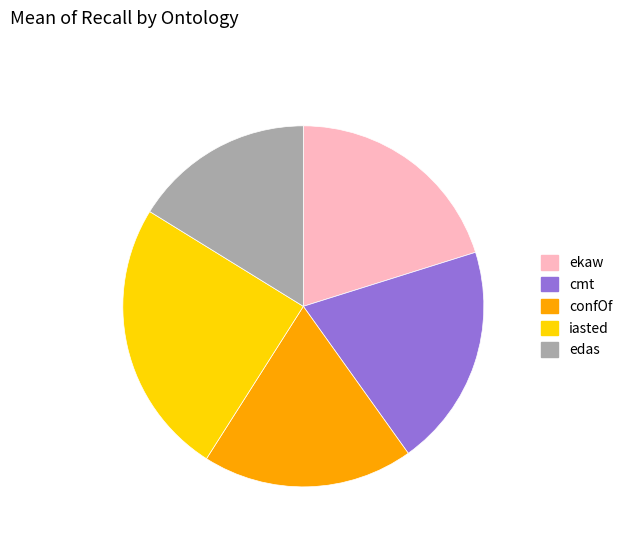

Count the number of slices in the pie.

5